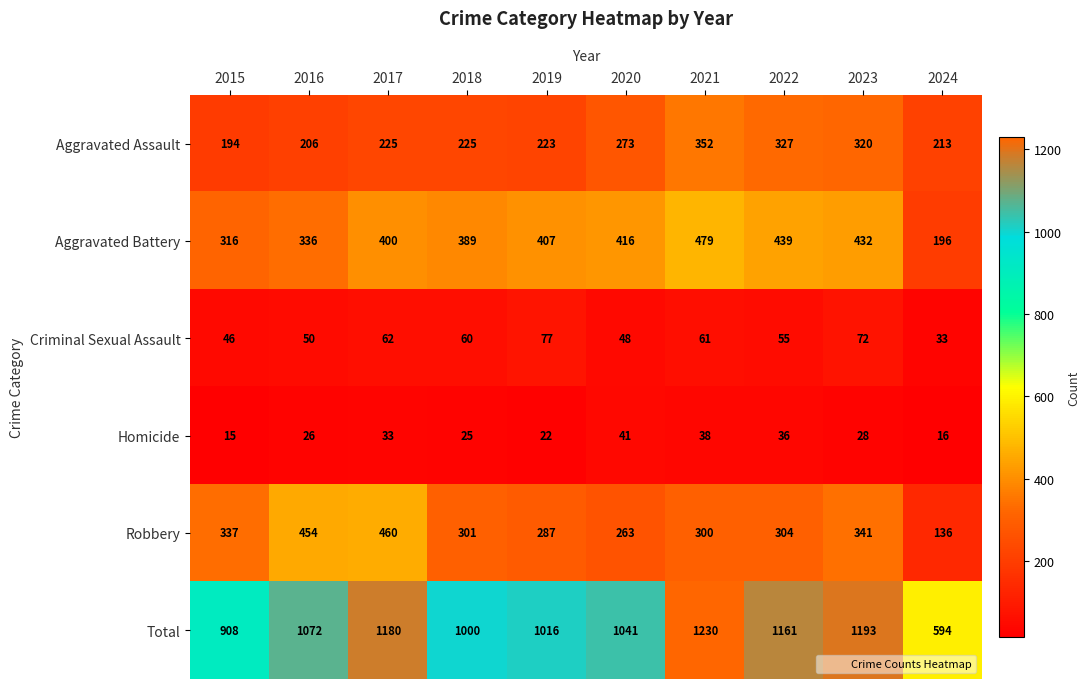

At how many categories does at least one series exceed 41?

10